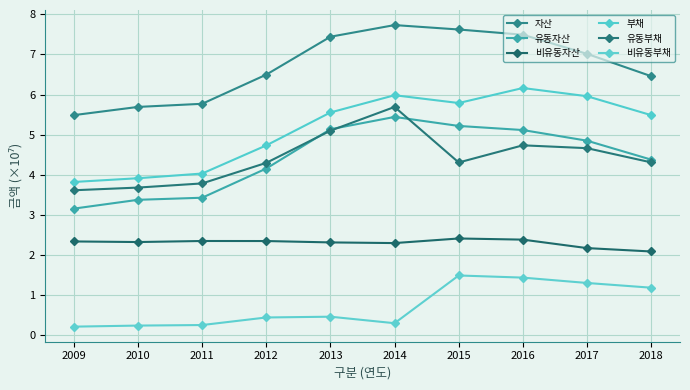

What is the average value of the 비유동부채 series?

0.7